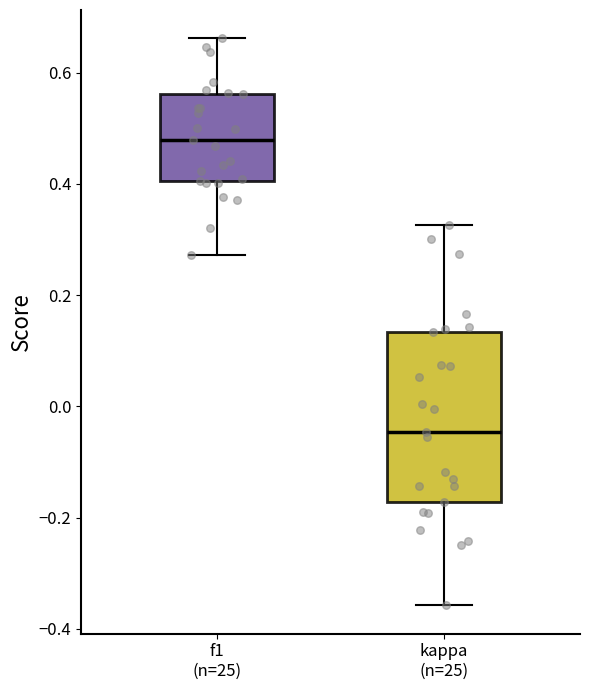

Reading left to right, transcribe this box plot: for each box, give where its median line is, the range the box spans, and where its two whiskers end, as read against the y-axis. The values are not printed on the chart, so give them approximately, as read against the axis.

f1 (n=25): median 0.48, box 0.40 to 0.56, whiskers 0.28 to 0.66
kappa (n=25): median -0.04, box -0.18 to 0.14, whiskers -0.36 to 0.32